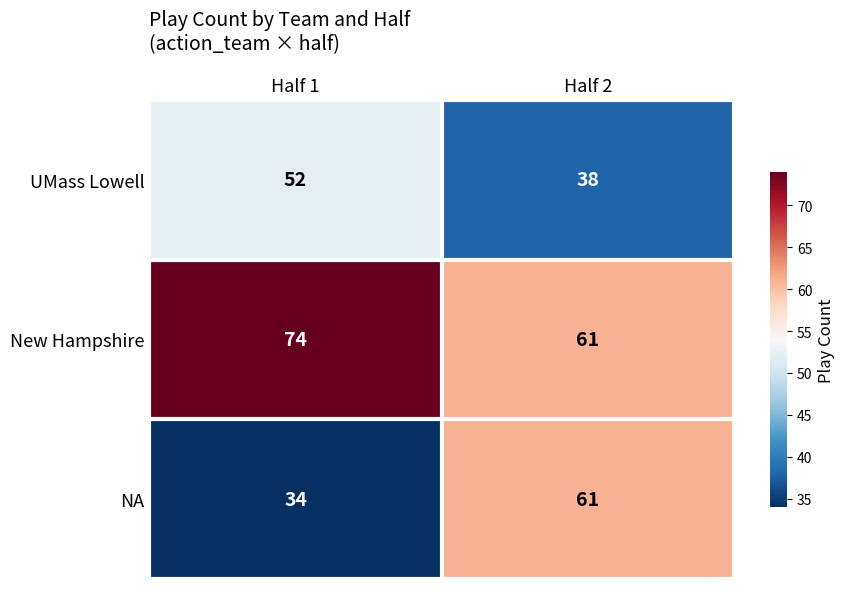

Which series has the largest range (max minus min)?

NA